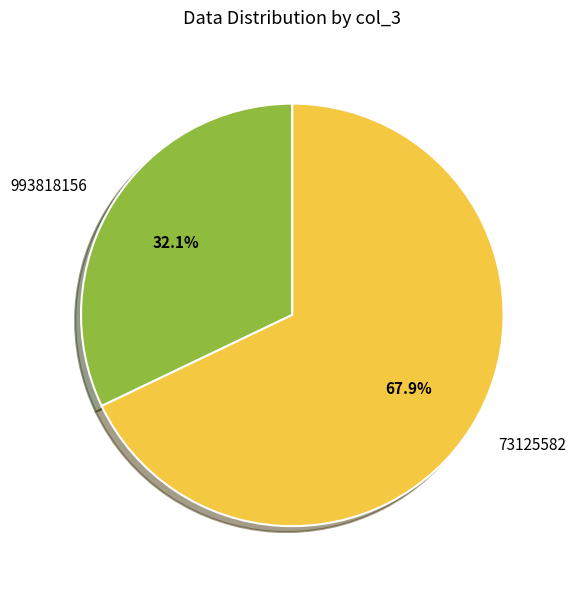

Approximately how many times larger is the value at 73125582 compared to 993818156?

2.1